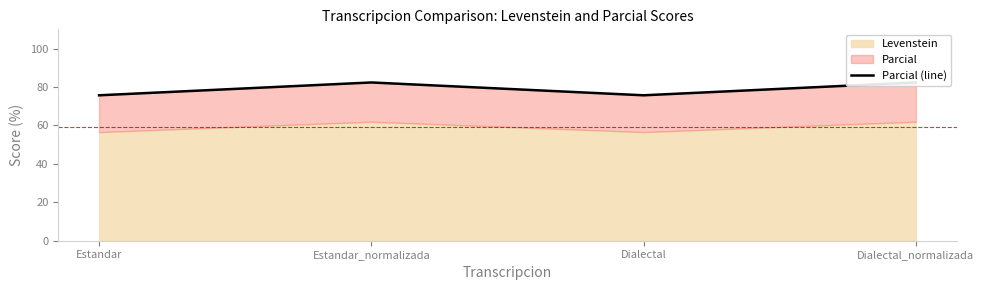

What is the sum of all values?

316.1